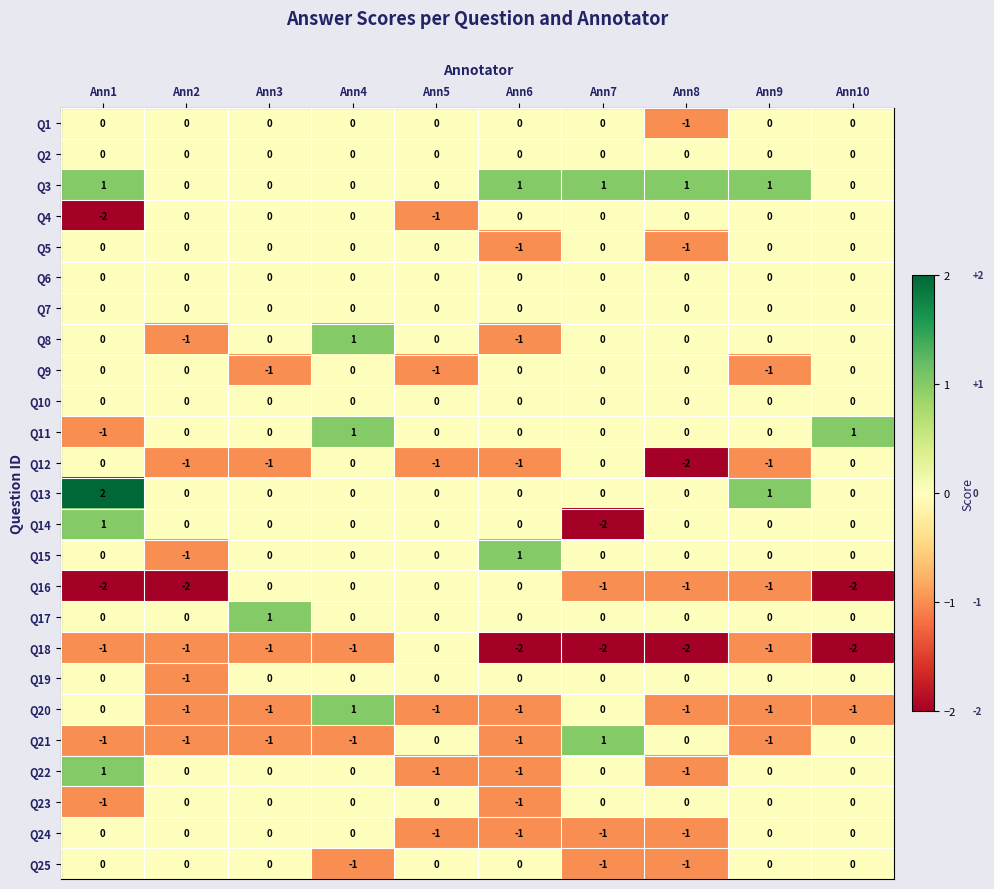

Which series has the widest spread of values?

Q14